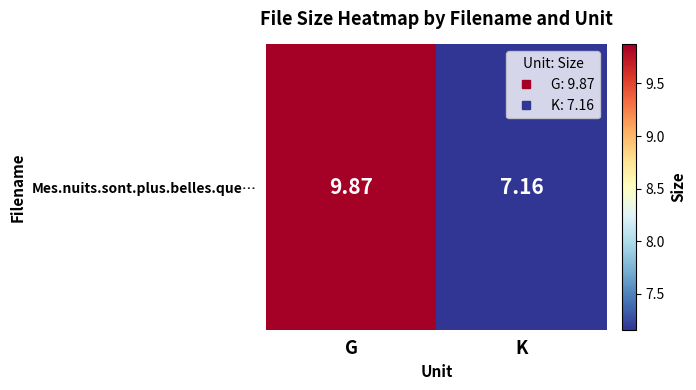

What is the change in value from G to K?

-2.7